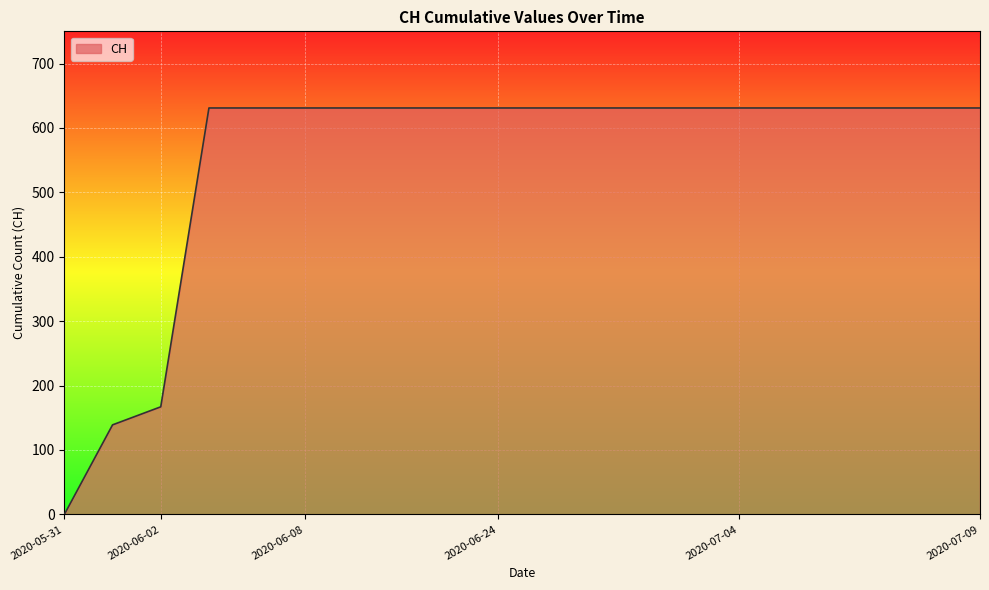

How many positive values are there?

19